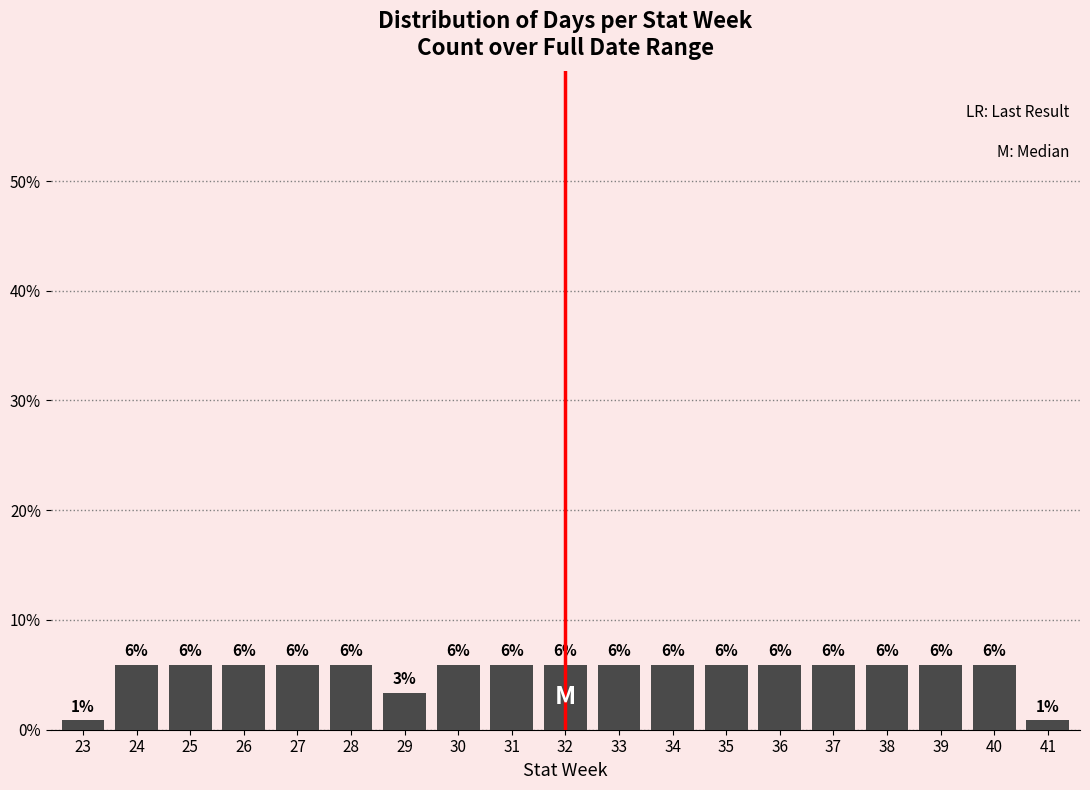

Does the chart contain any negative values?

No